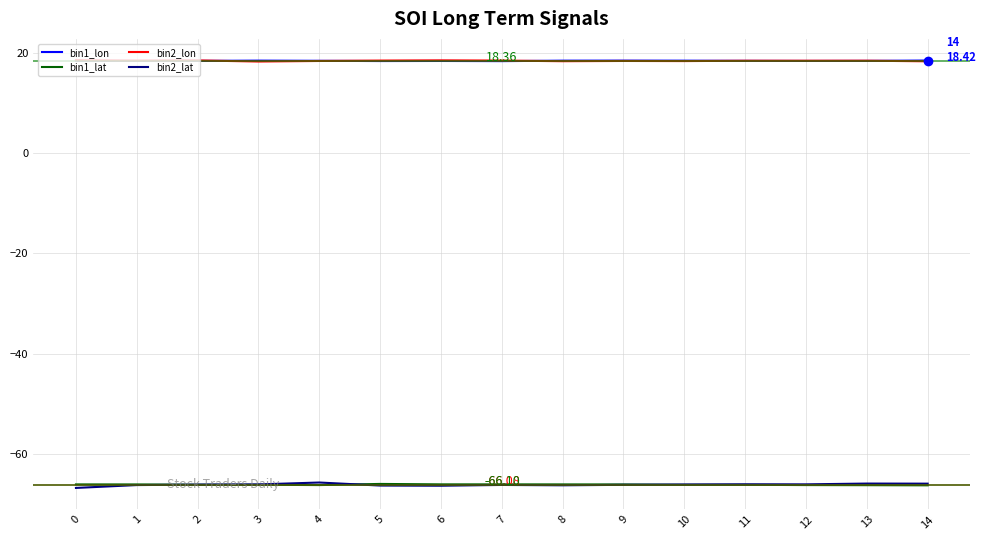

What is the difference between the second highest and second lowest values in the bin2_lon series?

0.2